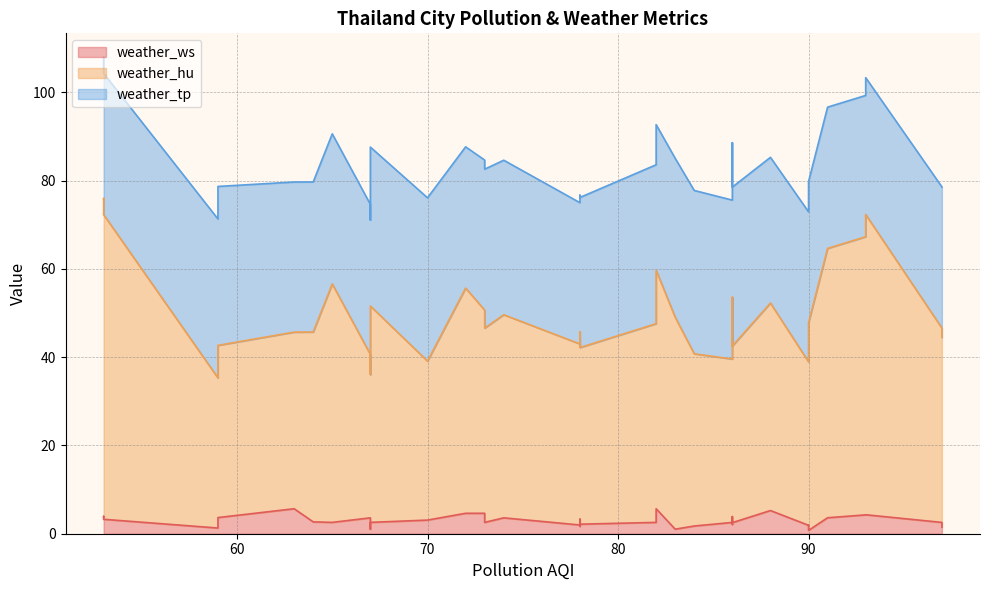

True or false: weather_tp has a value of 36.0 at 59.

True